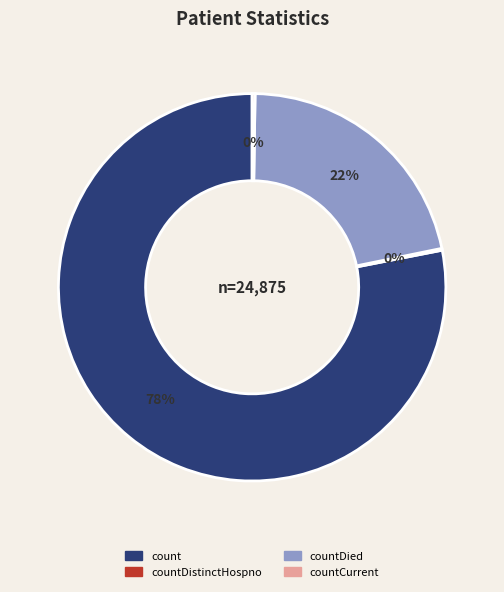

To the nearest percent, what is the average slice percentage?

25%